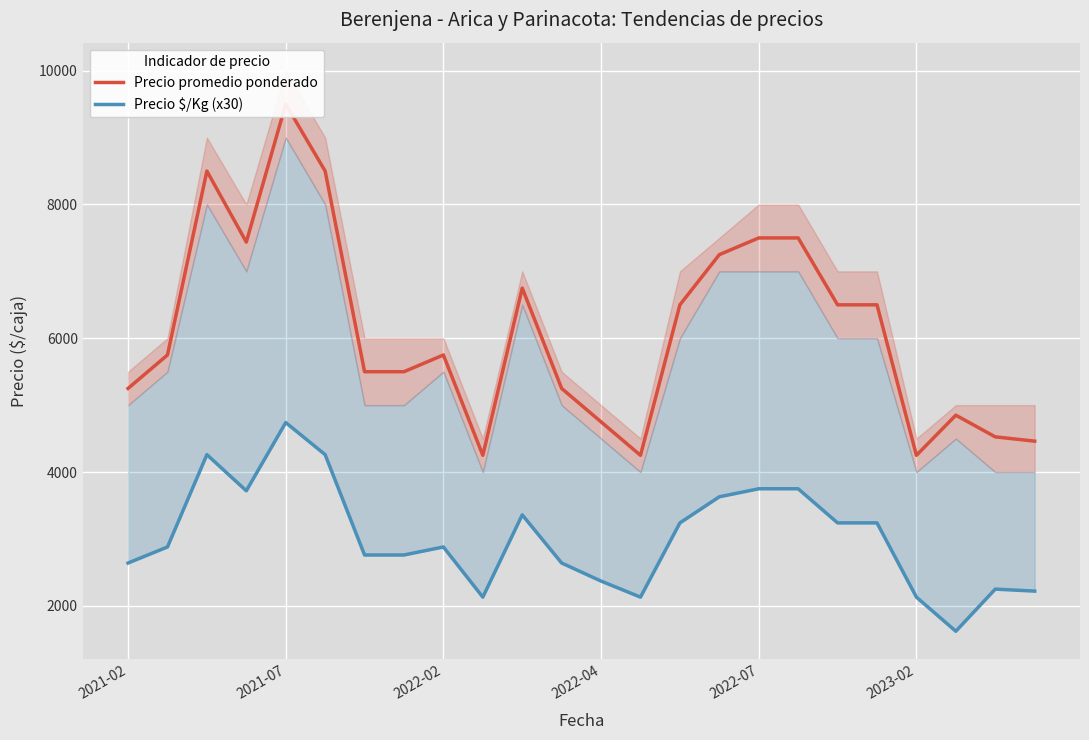

What is the difference between the maximum and minimum values in the Precio $/Kg (x30) series?

3120